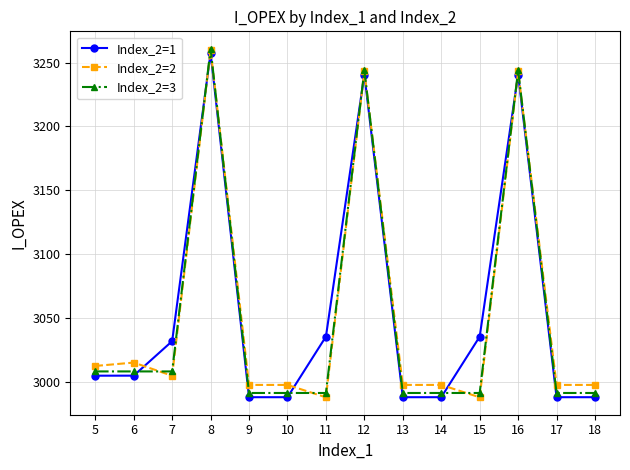

What is the spread (max minus min) of values at 9?

9.6